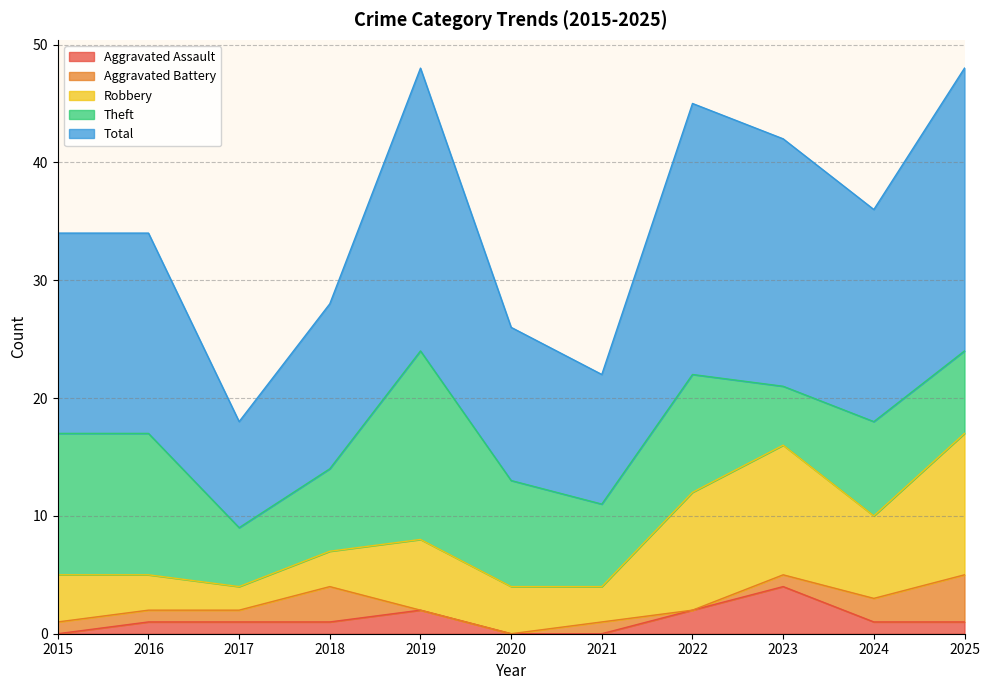

Between 2022 and 2024, which series saw the biggest shift?

Total